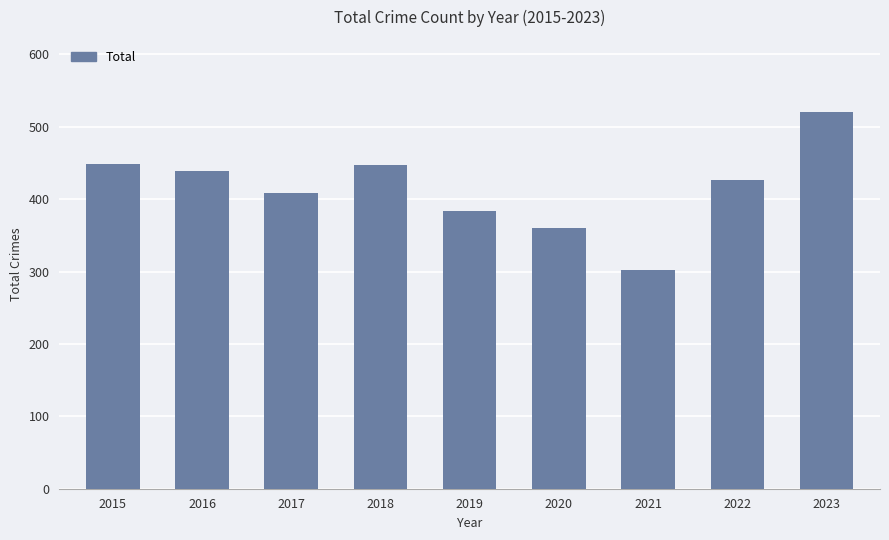

What value does the data have at 2018?

447